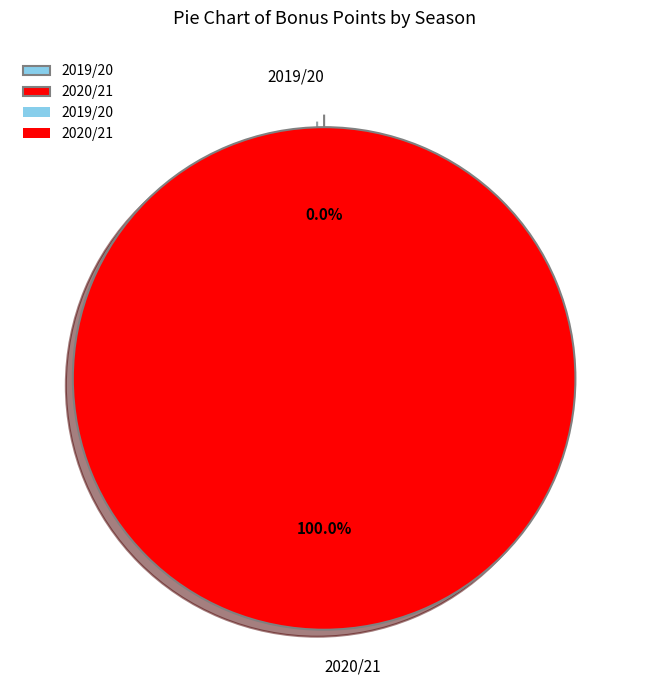

To the nearest percent, what is the difference between the 2020/21 and 2019/20 slice percentages?

100%